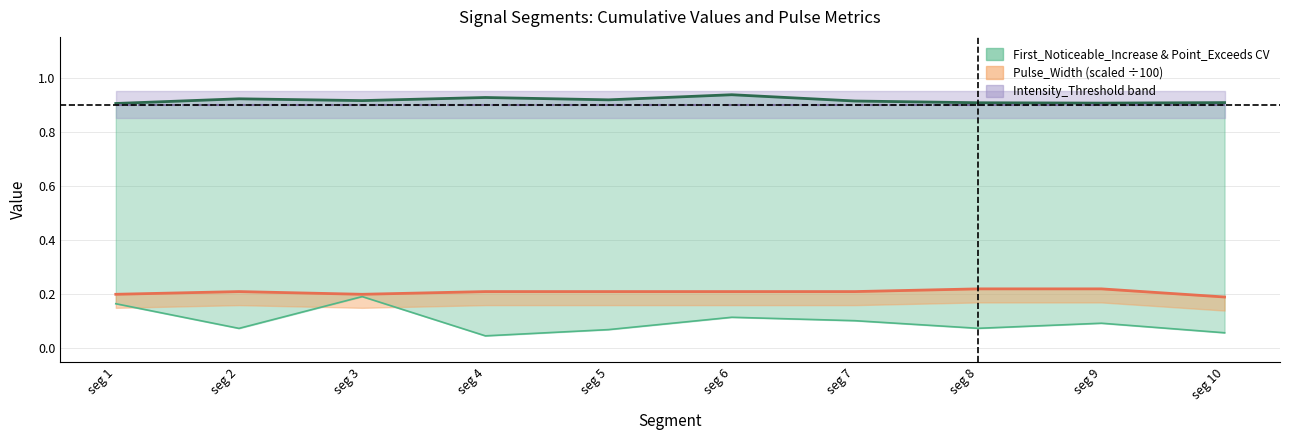

Between seg 5 and seg 10, which is larger?

seg 5